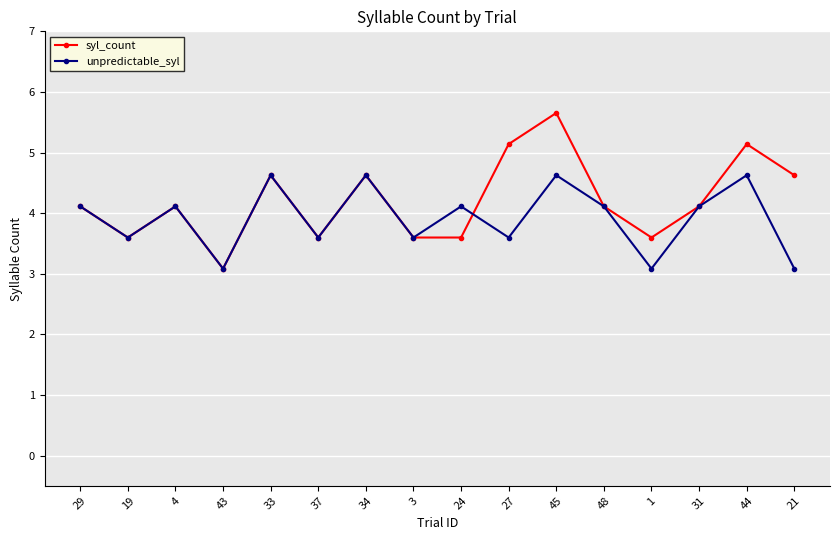

Where is the first local maximum for unpredictable_syl?

4